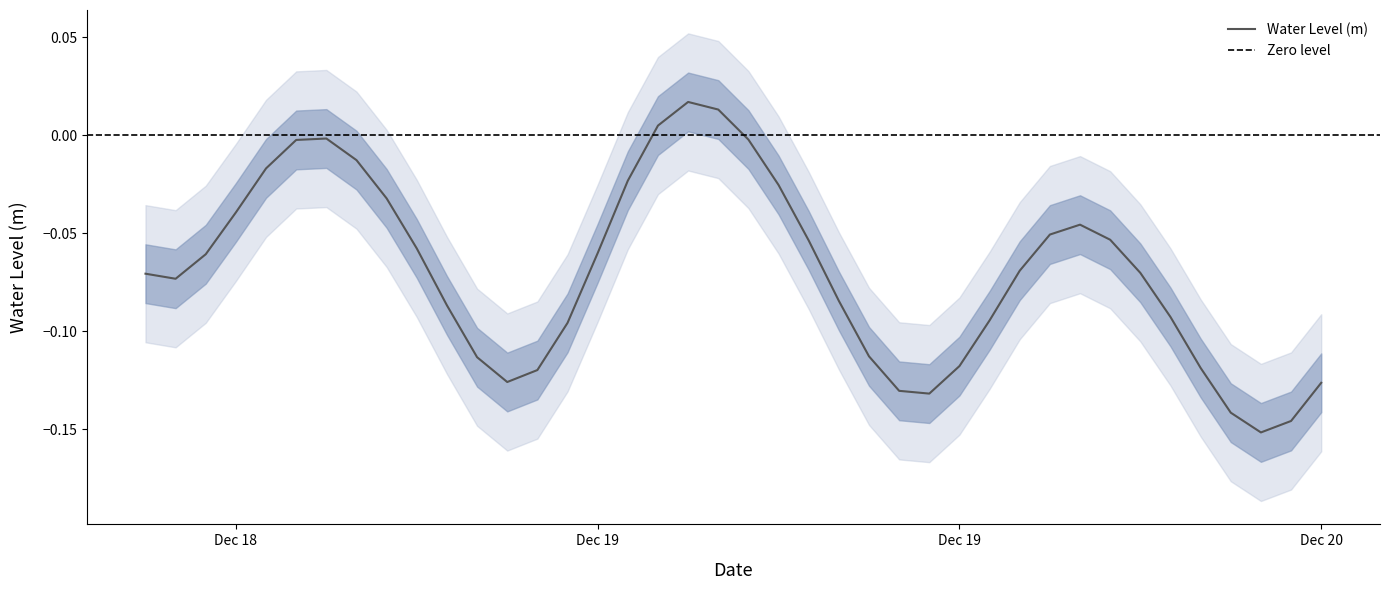

At which label is the value closest to 0?

2023-12-18 18:00:00